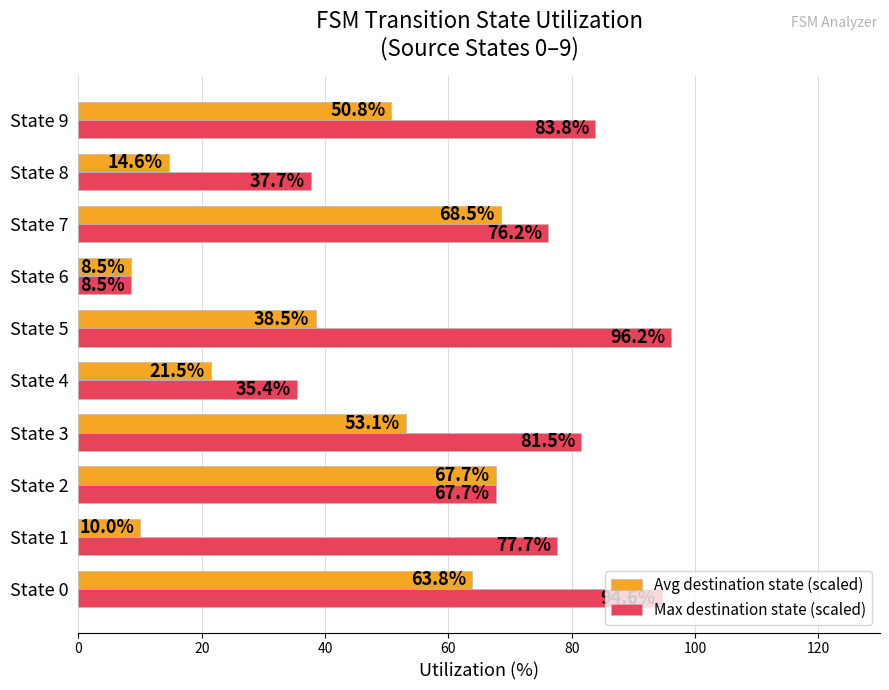

What is the difference between the Max destination state (scaled) values at State 3 and State 9?

2.3